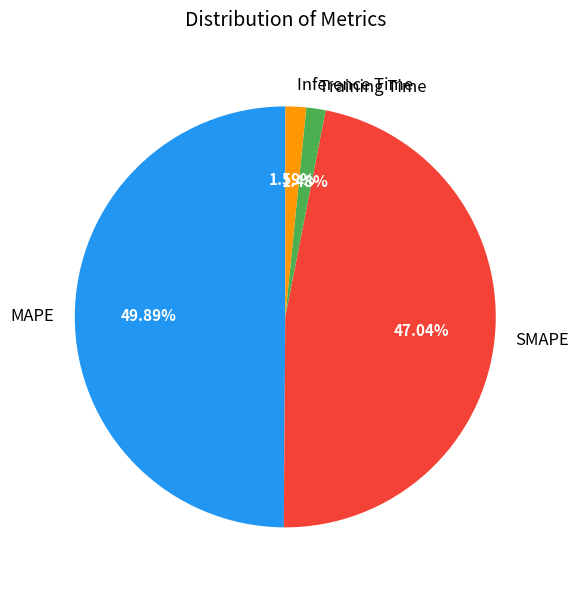

Do SMAPE and Inference Time together represent more than half of the pie?

No